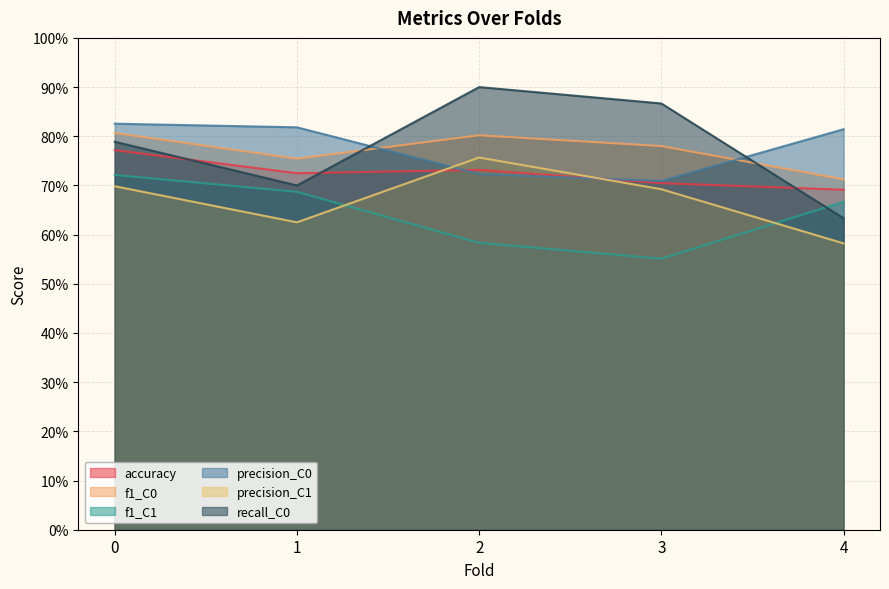

At which category does recall_C0 reach its first local peak?

2